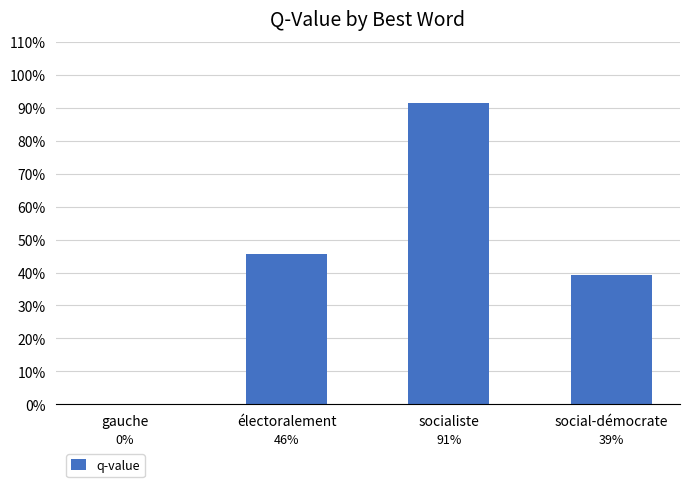

What is the difference between the maximum and second lowest values?

0.5